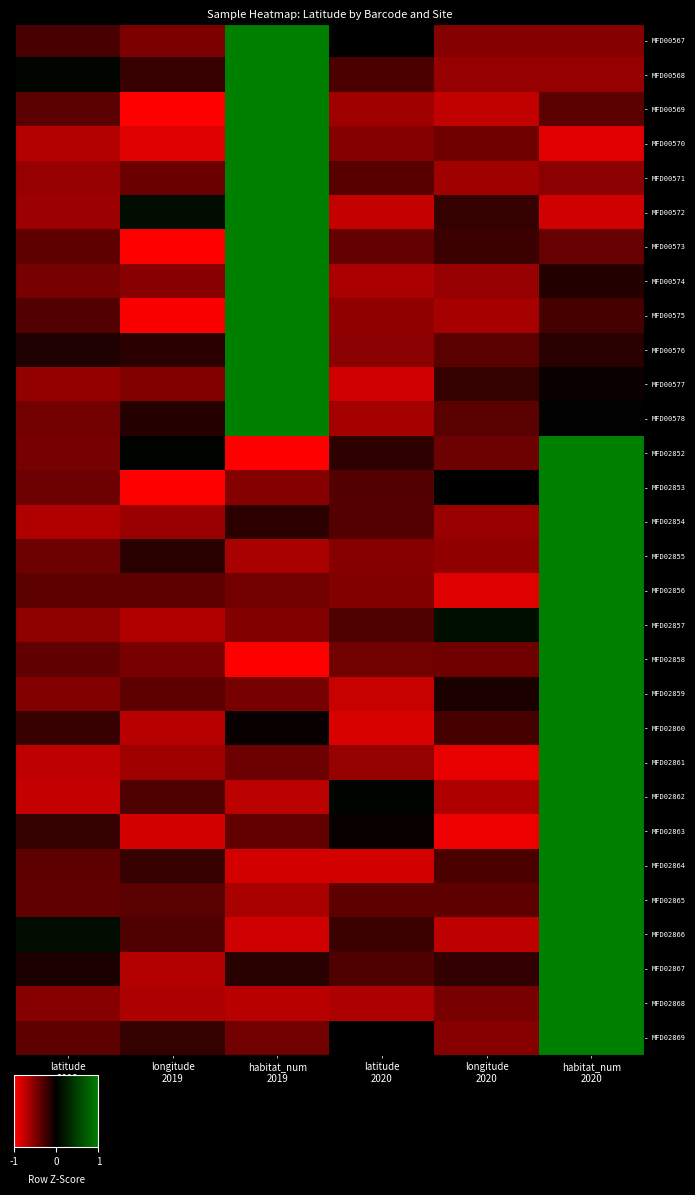

At how many categories does at least one series exceed 2?

2